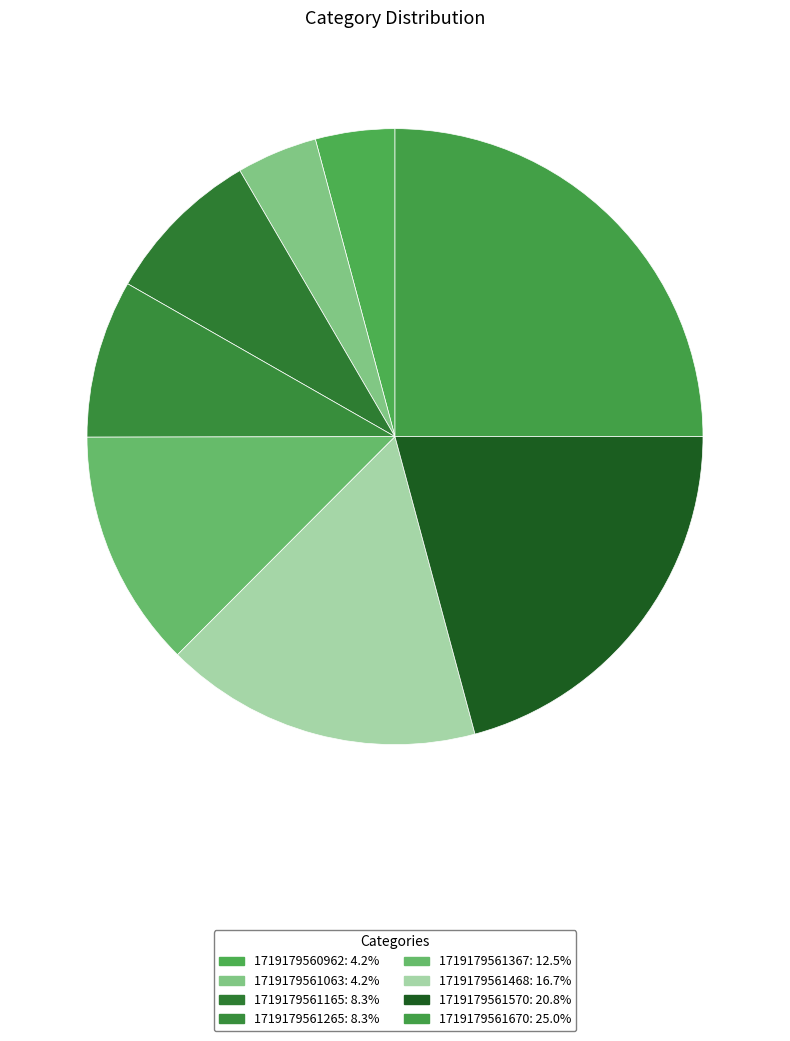

What is the largest slice in the pie chart?

1719179561670